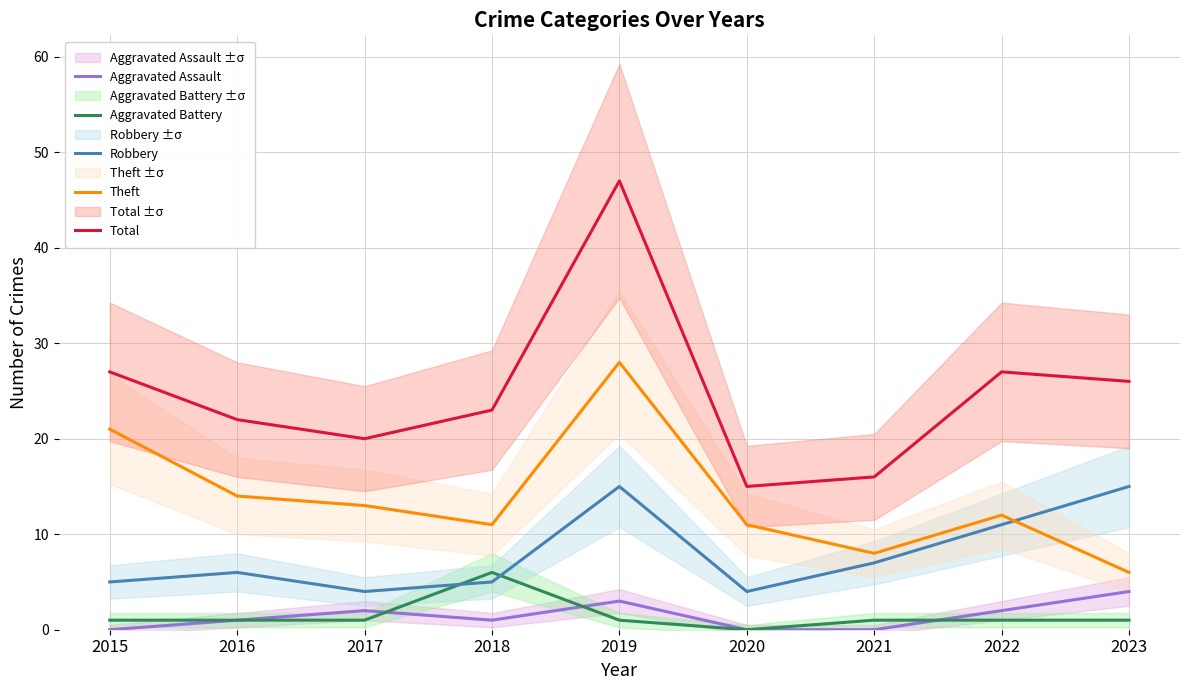

Rank the series at 2023 from lowest to highest value.

Aggravated Battery, Aggravated Assault, Theft, Robbery, Total